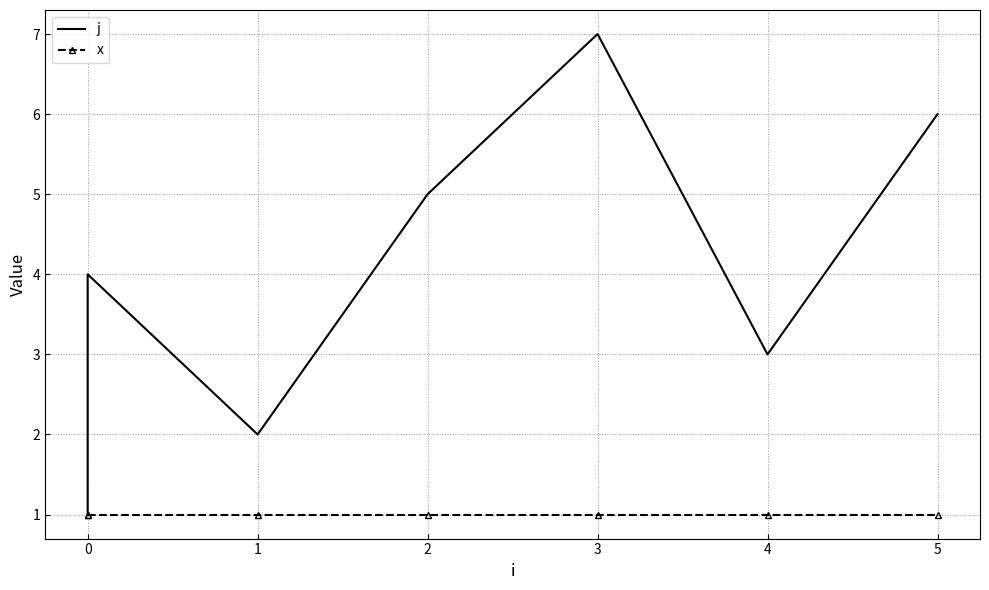

At which category is the sum across all series the highest?

3